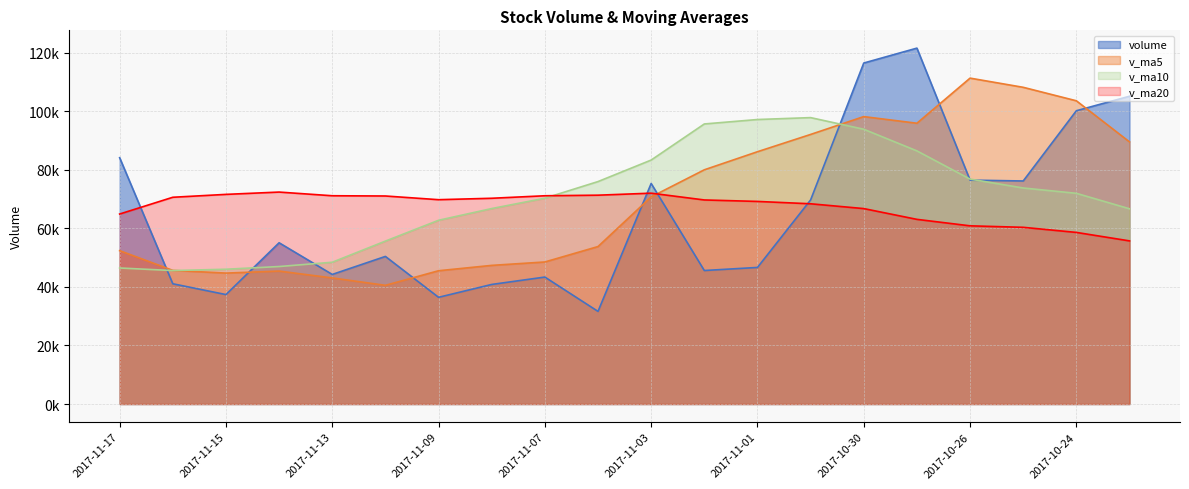

Which has a higher value, 2017-10-27 or 2017-11-17?

2017-10-27